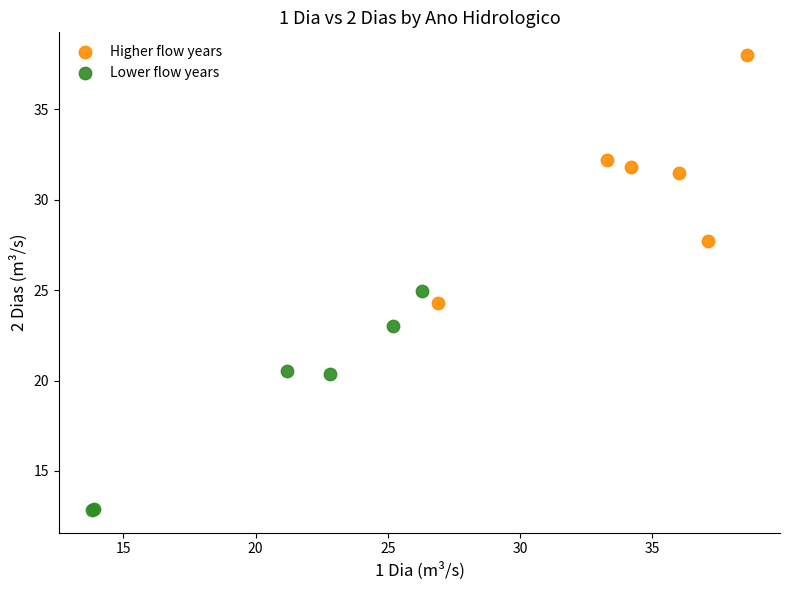

Which series contains the lowest Y value?

Lower flow years